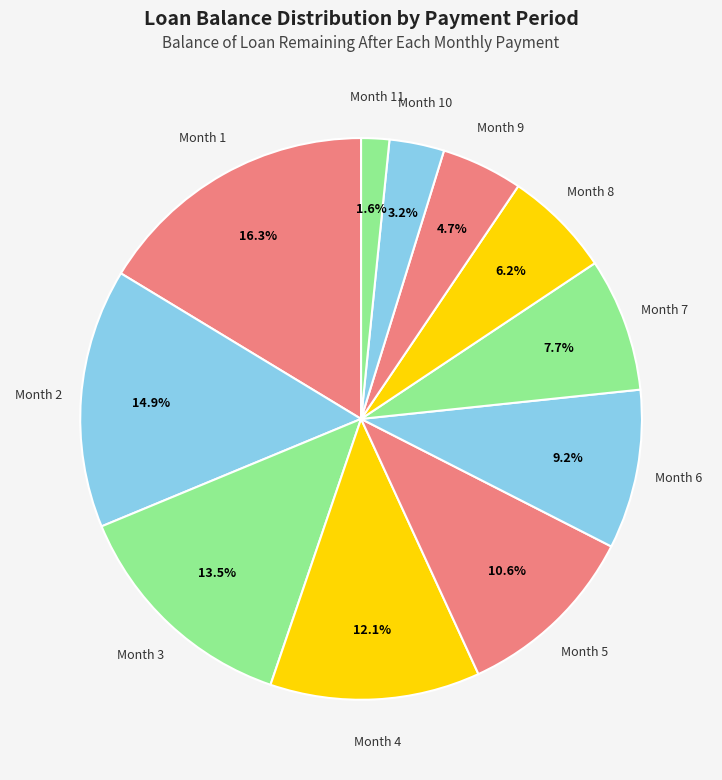

How many slices are in this pie chart?

11